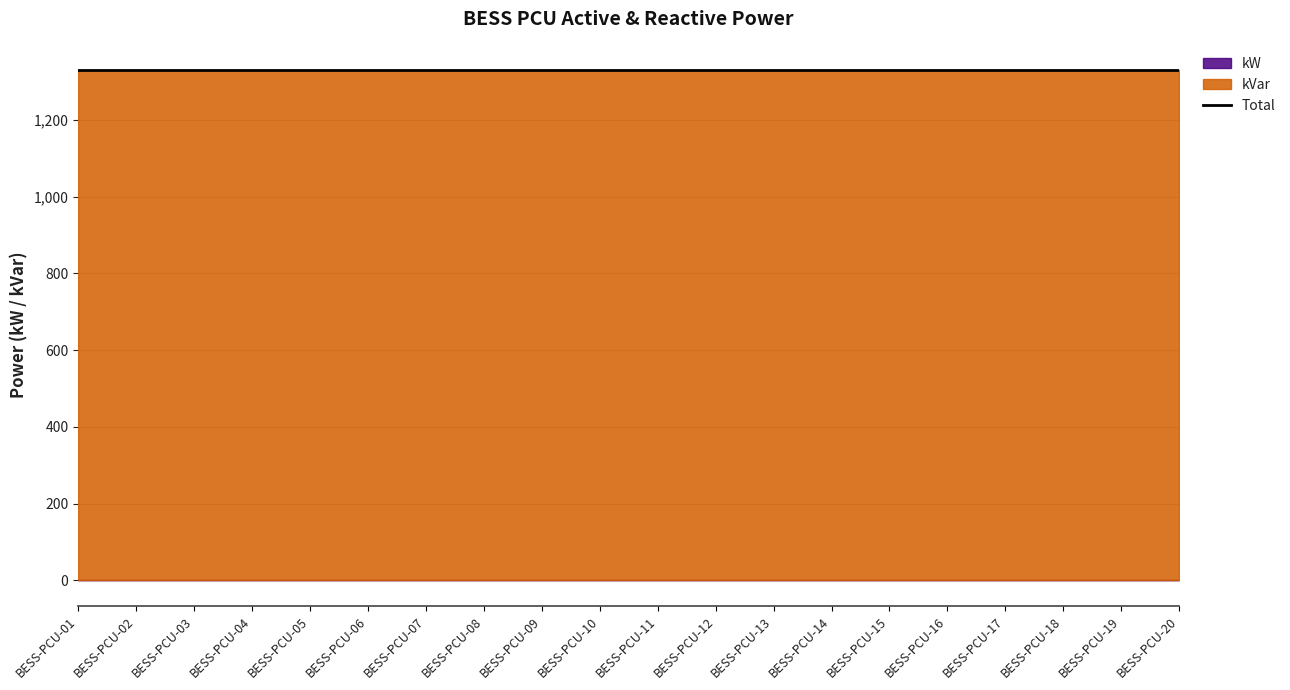

Reading right to left, transcribe all the data shown in this chart.

kVar: BESS-PCU-20=1330	BESS-PCU-19=1330	BESS-PCU-18=1330	BESS-PCU-17=1330	BESS-PCU-16=1330	BESS-PCU-15=1330	BESS-PCU-14=1330	BESS-PCU-13=1330	BESS-PCU-12=1330	BESS-PCU-11=1330	BESS-PCU-10=1330	BESS-PCU-09=1330	BESS-PCU-08=1330	BESS-PCU-07=1330	BESS-PCU-06=1330	BESS-PCU-05=1330	BESS-PCU-04=1330	BESS-PCU-03=1330	BESS-PCU-02=1330	BESS-PCU-01=1330
kW: BESS-PCU-20=0	BESS-PCU-19=0	BESS-PCU-18=0	BESS-PCU-17=0	BESS-PCU-16=0	BESS-PCU-15=0	BESS-PCU-14=0	BESS-PCU-13=0	BESS-PCU-12=0	BESS-PCU-11=0	BESS-PCU-10=0	BESS-PCU-09=0	BESS-PCU-08=0	BESS-PCU-07=0	BESS-PCU-06=0	BESS-PCU-05=0	BESS-PCU-04=0	BESS-PCU-03=0	BESS-PCU-02=0	BESS-PCU-01=0